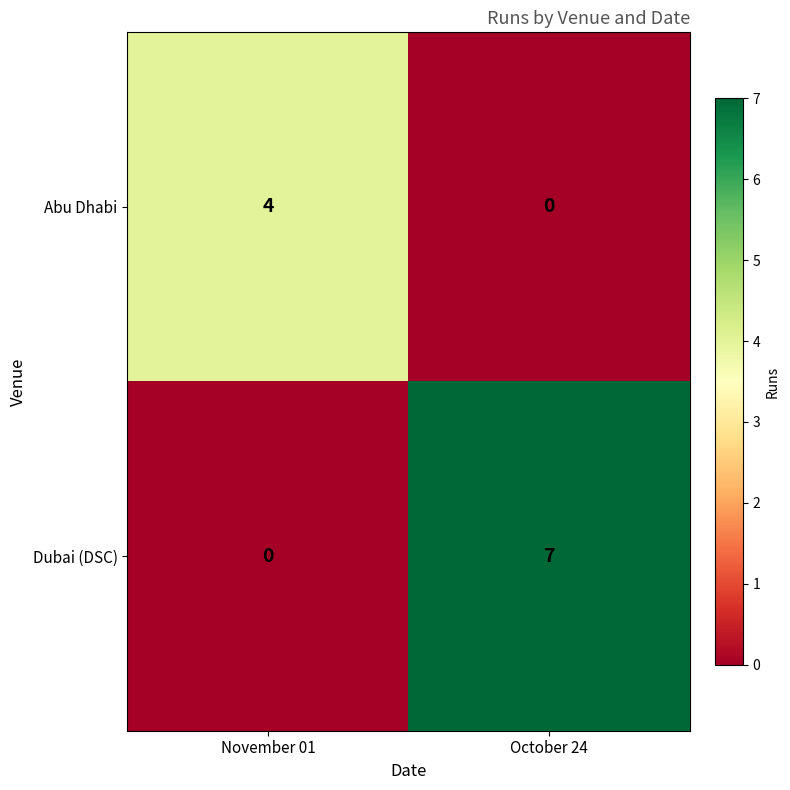

Reading right to left, what are all the values shown in this chart?

Abu Dhabi: October 24=0	November 01=4
Dubai (DSC): October 24=7	November 01=0